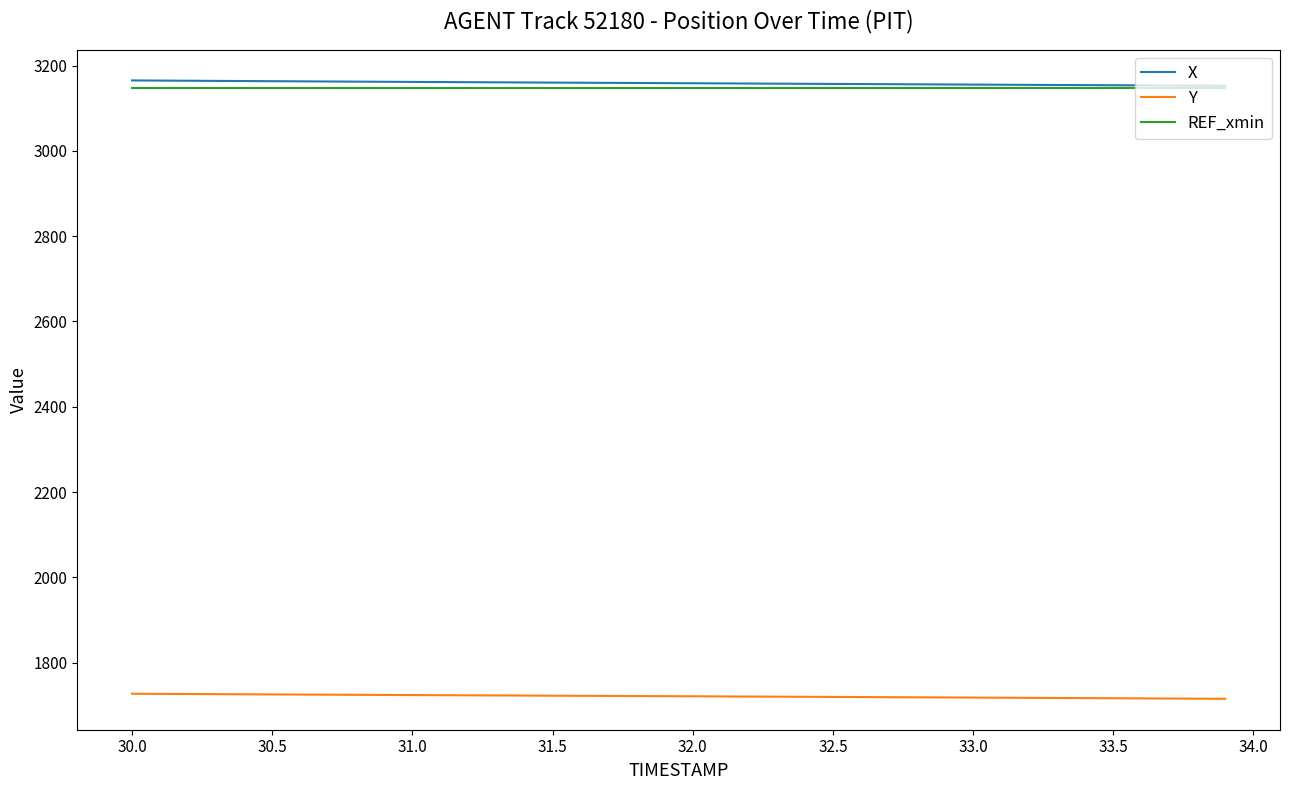

What is the maximum value shown in the chart?

3165.2